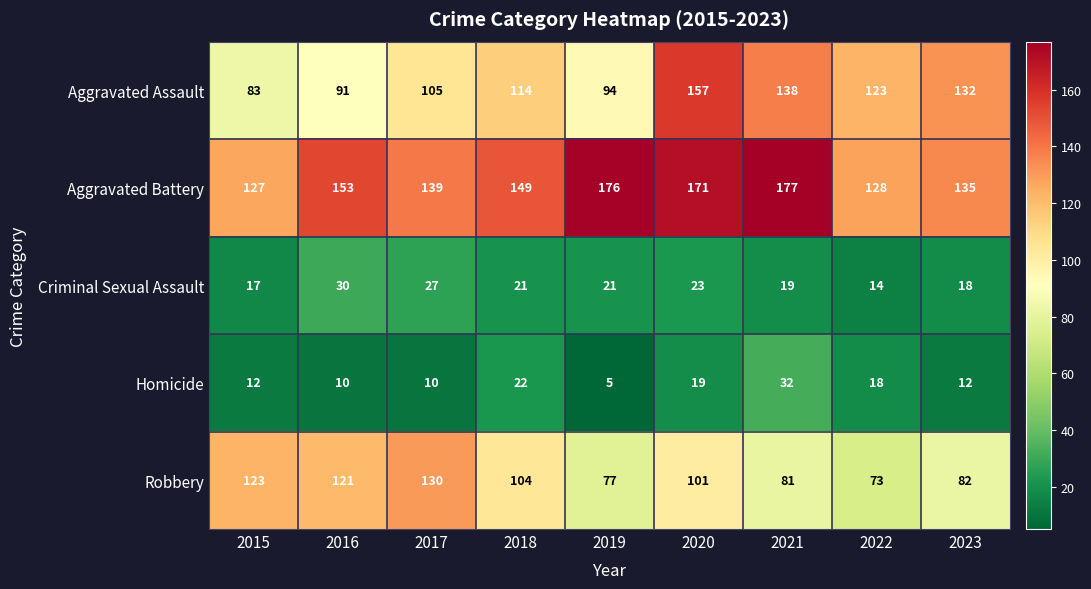

How many distinct data groups are displayed?

5